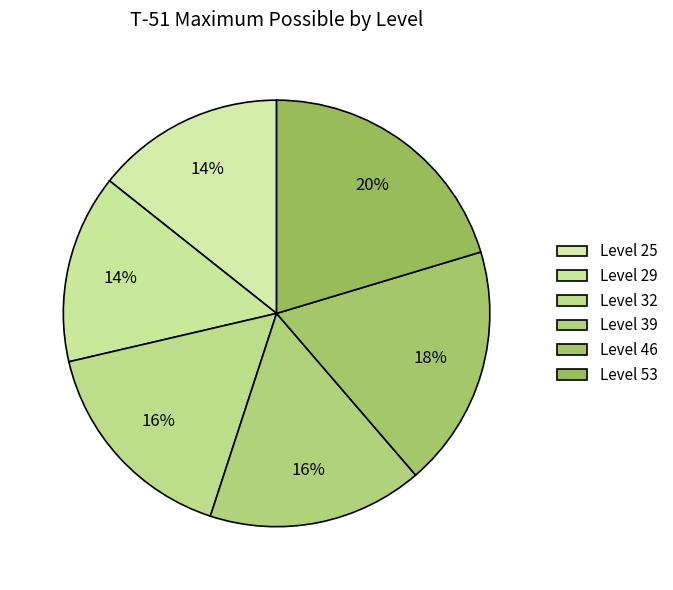

Is it true that Level 25 is 26% of the pie?

False